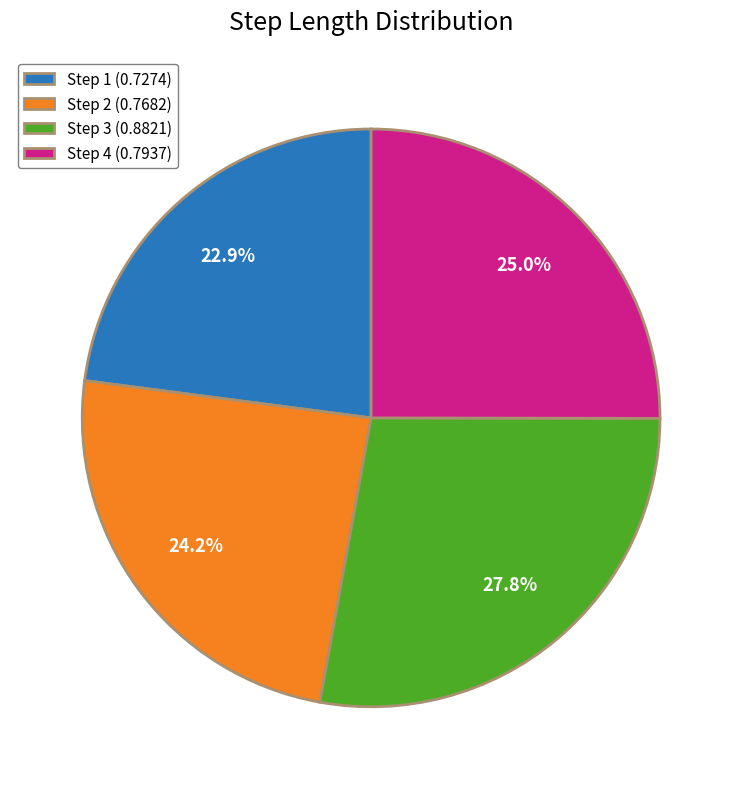

Rank the categories by value from lowest to highest.

Step 1 (0.7274), Step 2 (0.7682), Step 4 (0.7937), Step 3 (0.8821)